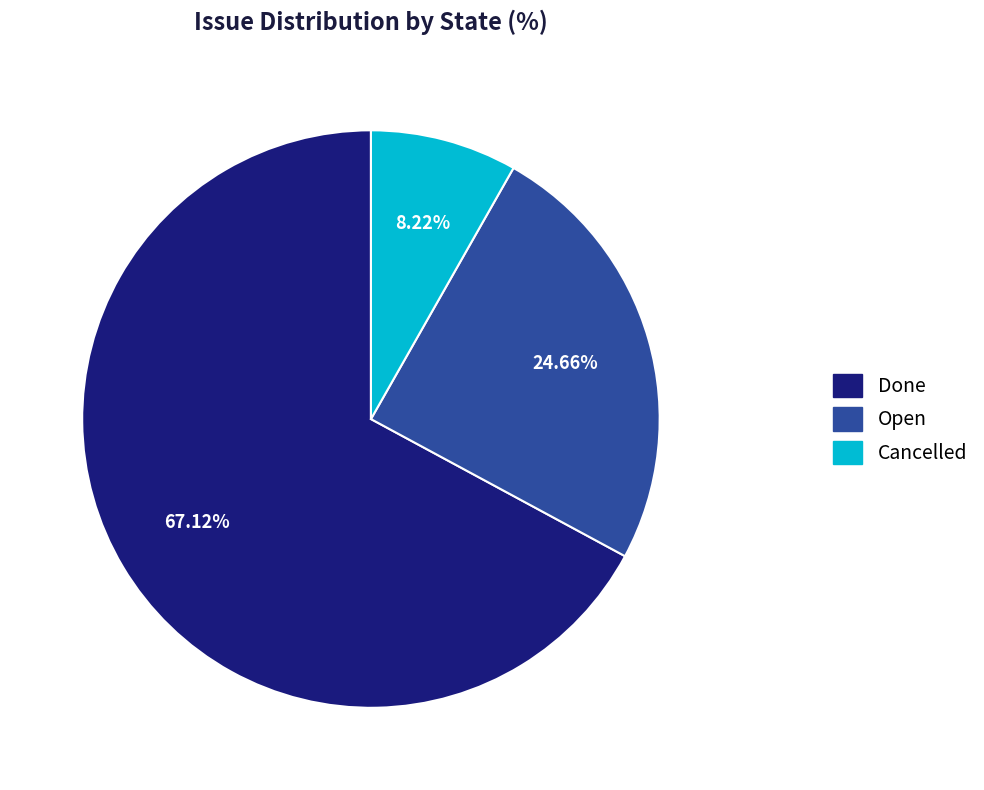

Which slice is the smallest?

Cancelled